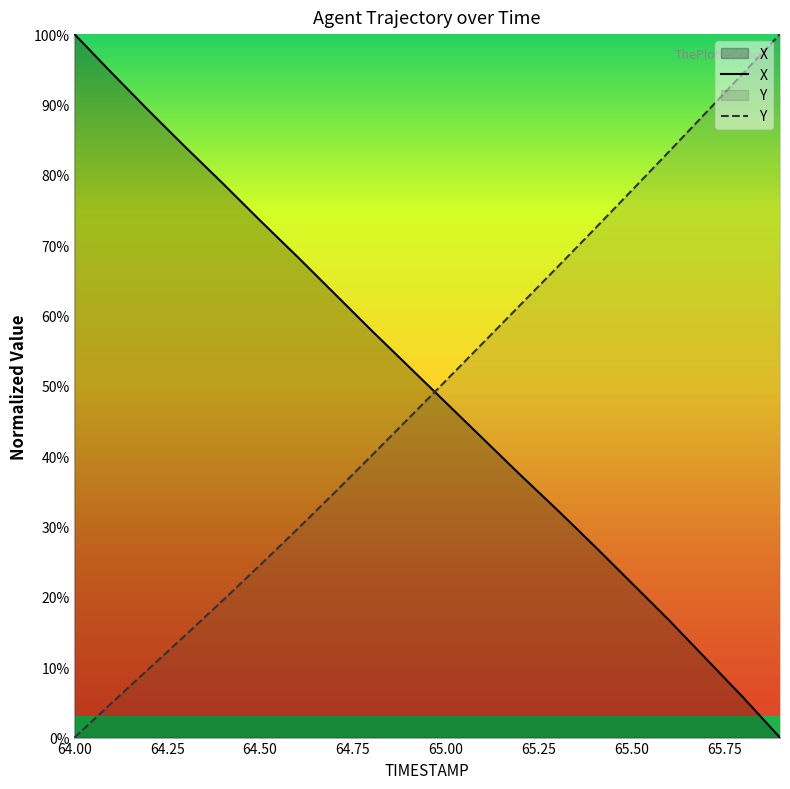

Reading right to left, list all the values displayed in this chart.

X: 0.0	5.8	11.3	16.8	22.0	27.3	32.4	37.4	42.5	47.6	52.8	57.9	63.1	68.4	73.5	78.8	83.9	89.1	94.5	100.0
Y: 100.0	94.4	88.8	83.2	77.7	72.3	66.8	61.5	56.1	50.7	45.4	40.1	34.8	29.6	24.5	19.5	14.6	9.8	4.9	0.0